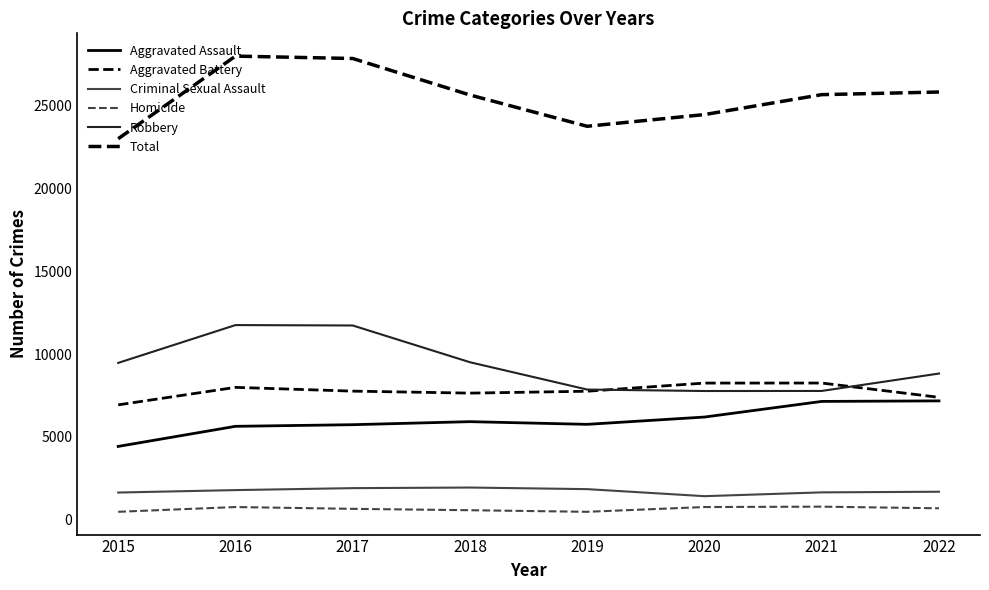

Where is the first local minimum for Criminal Sexual Assault?

2020